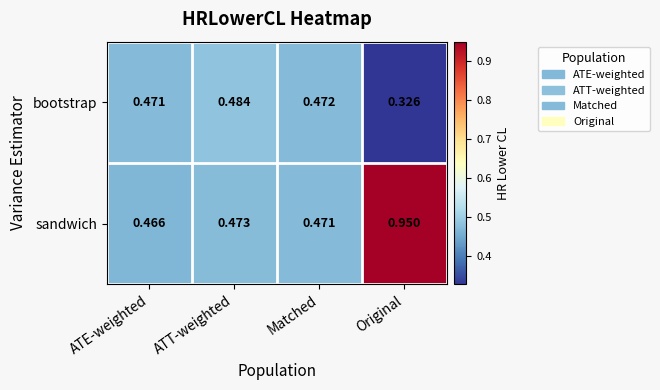

How many distinct data groups are displayed?

2